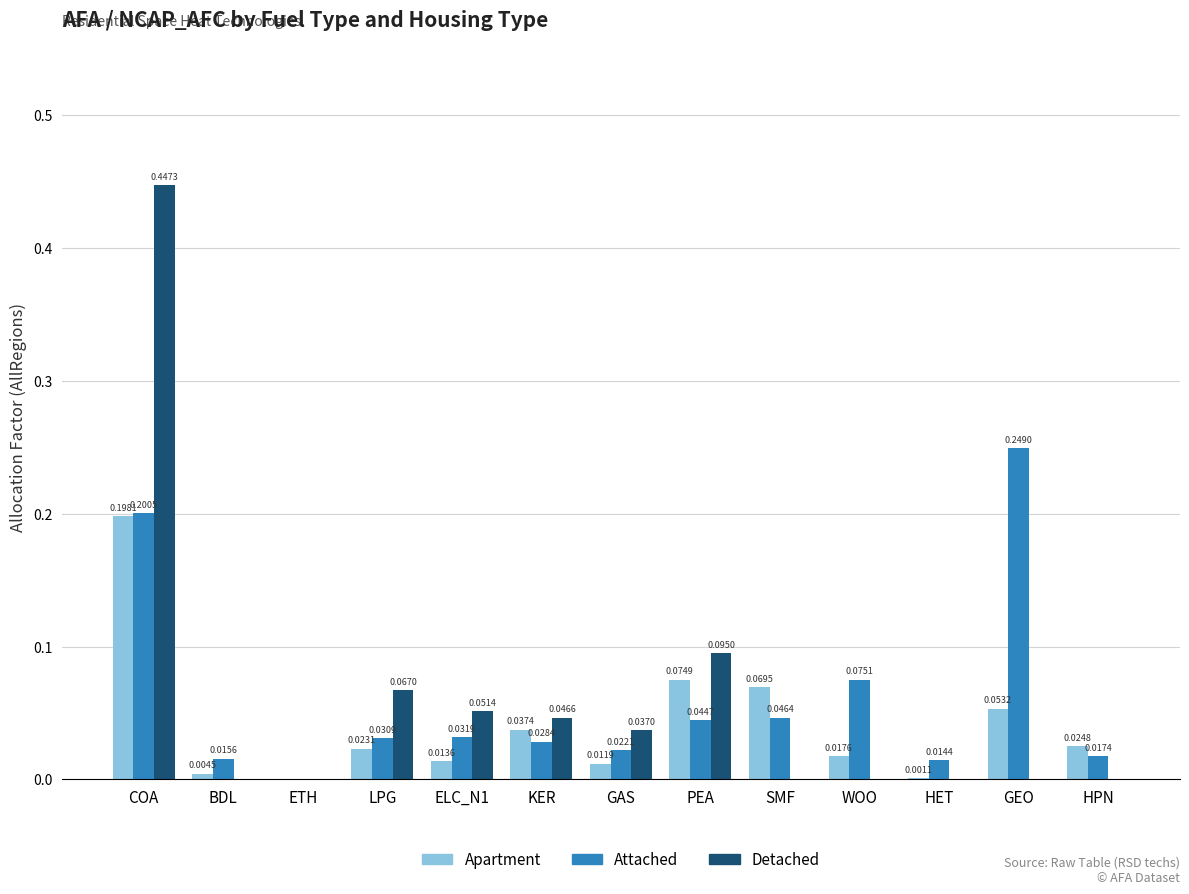

Which series has the largest range (max minus min)?

Detached